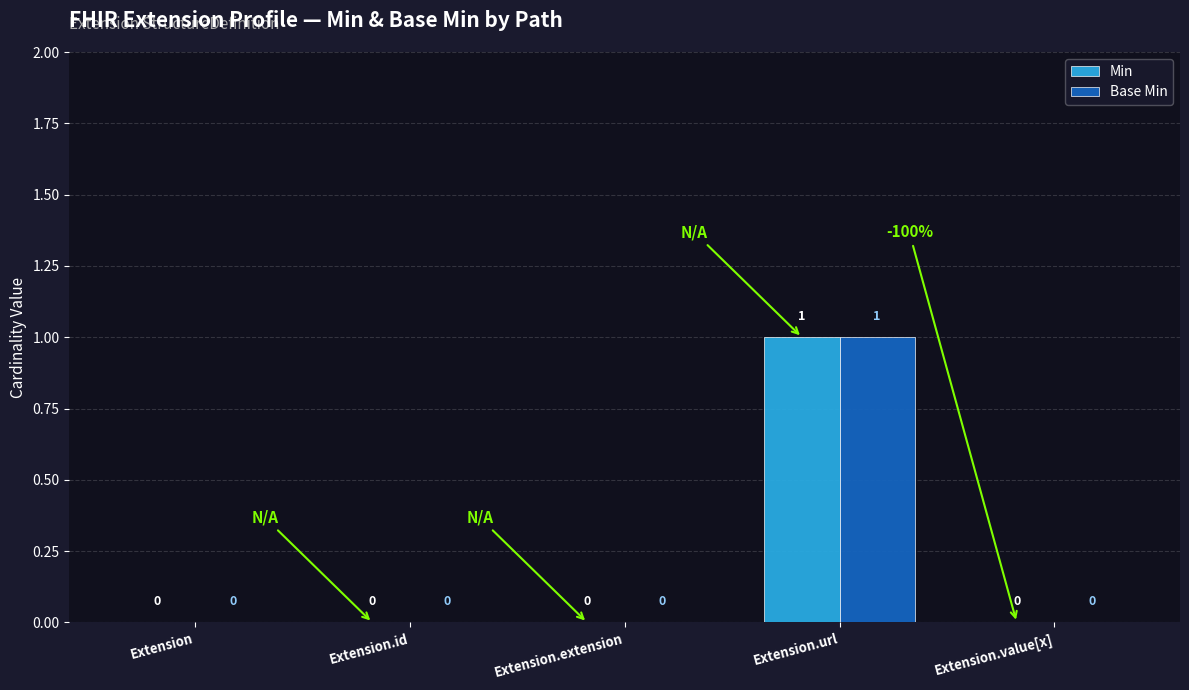

Is it true that Base Min equals 0 at Extension.extension?

True